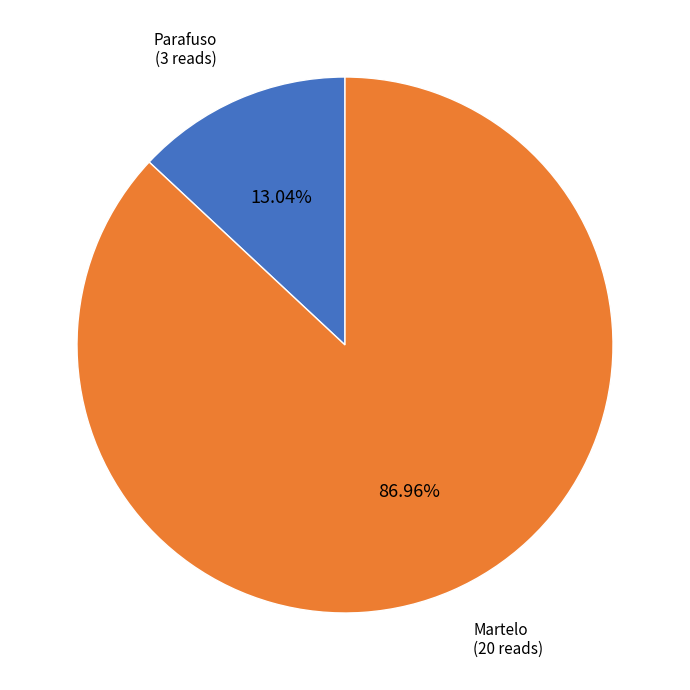

Count the number of slices in the pie.

2